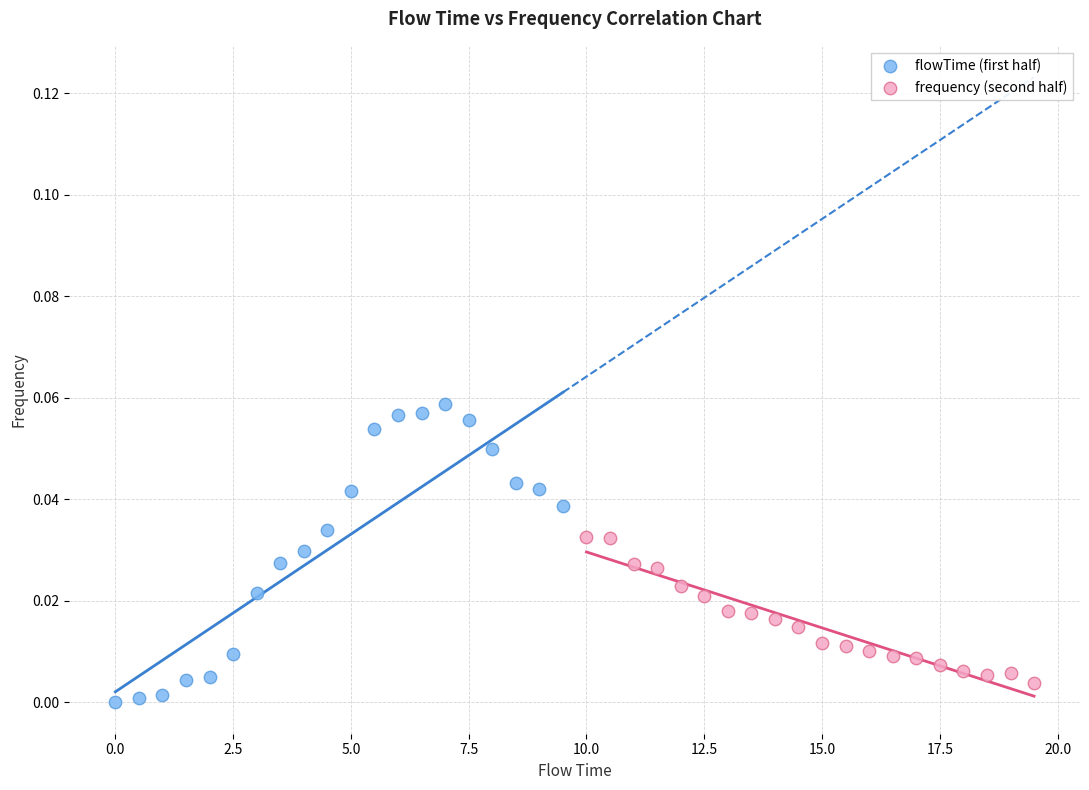

Which series has the widest spread of Y values?

flowTime (first half)